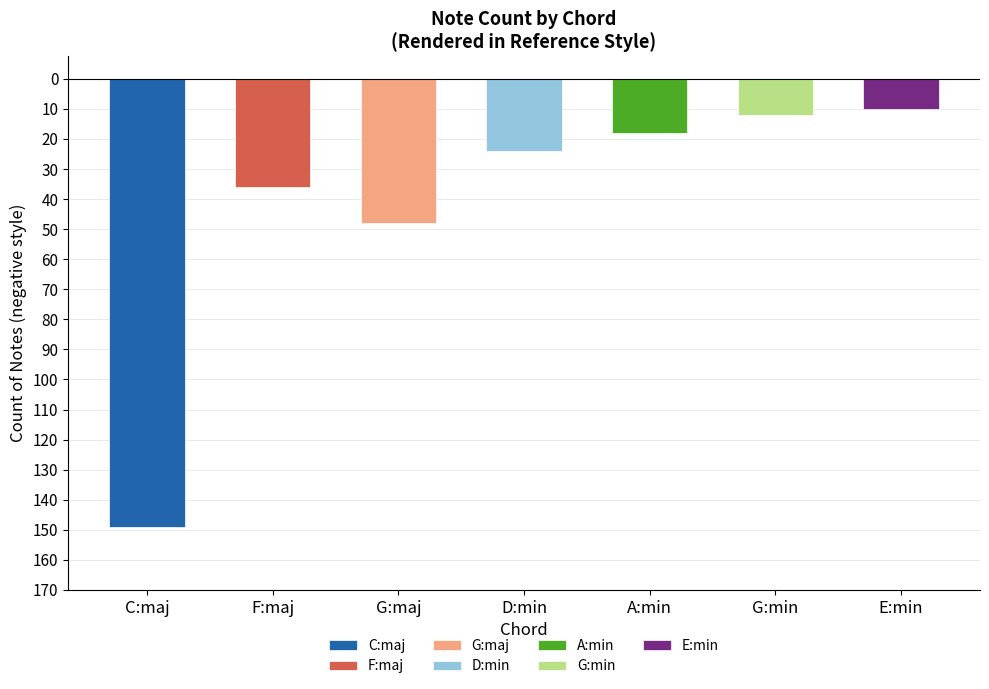

What is the average value?

42